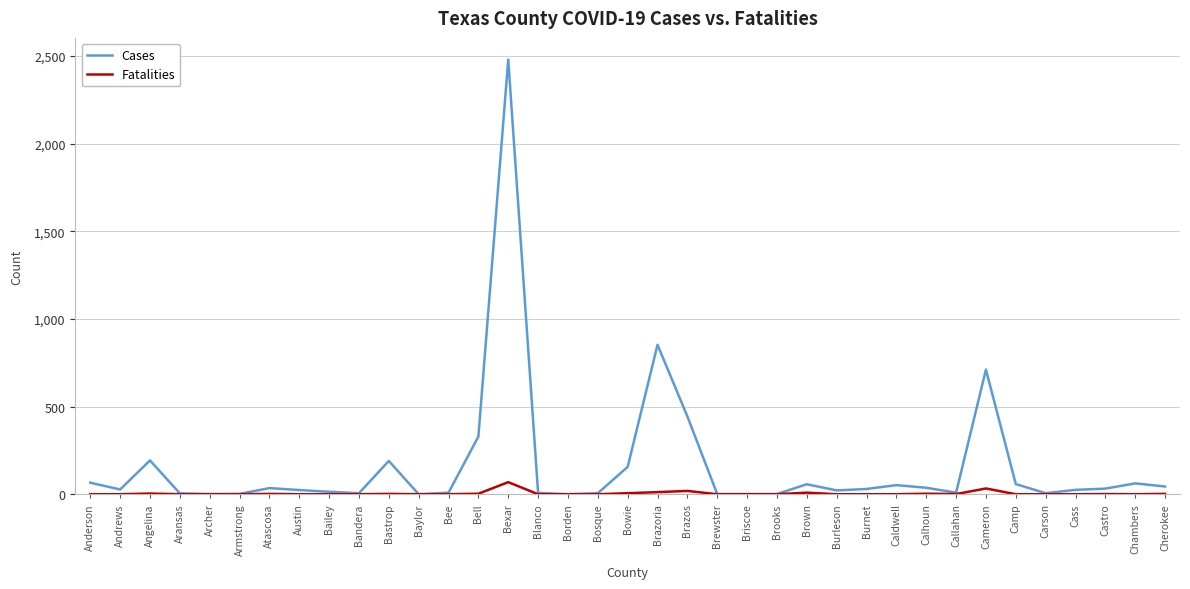

Which label corresponds to the largest value in the chart?

Bexar